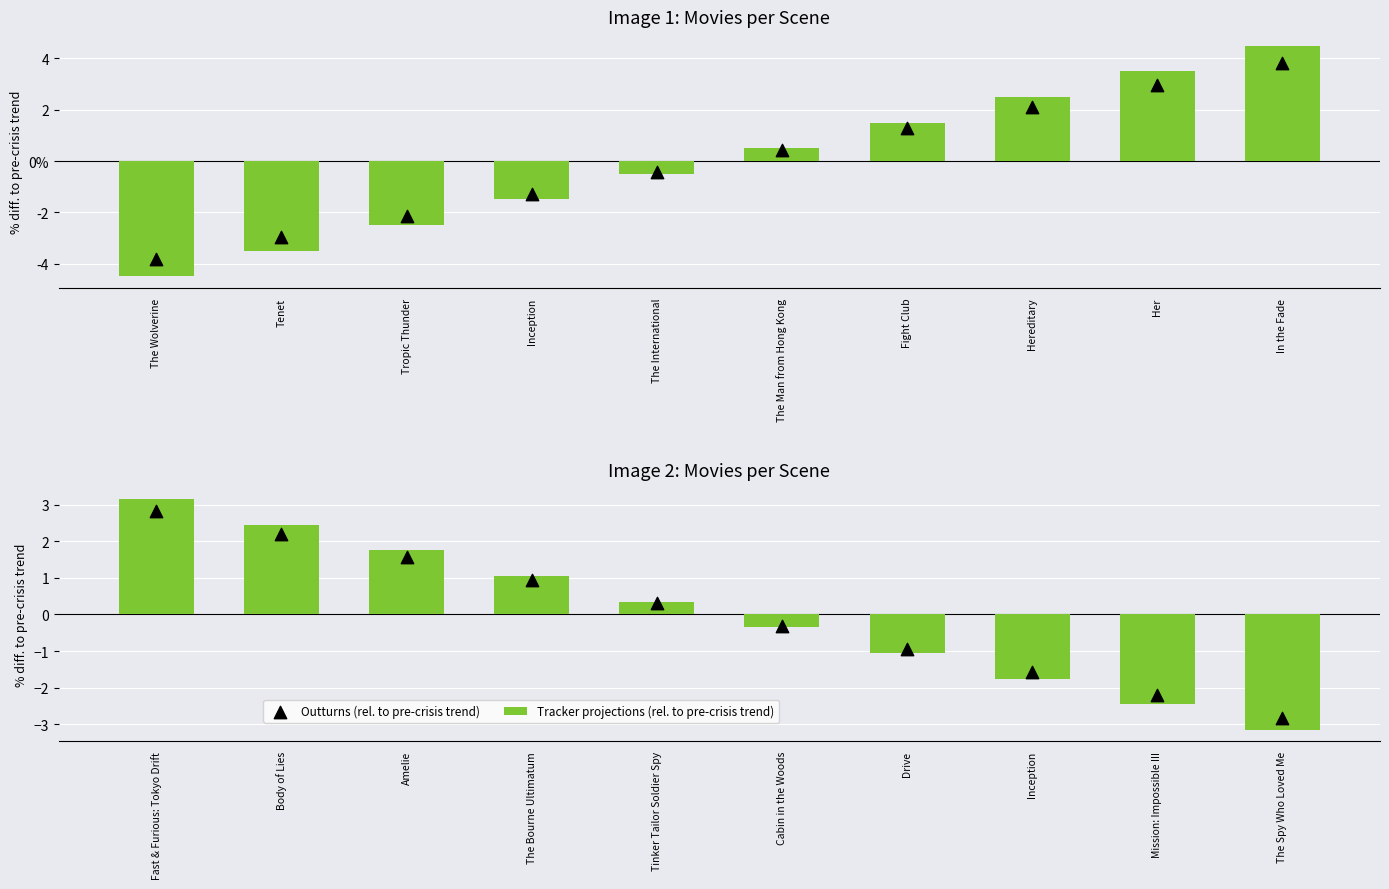

Which series has the widest spread of Y values?

Image 1 (Tracker projections)